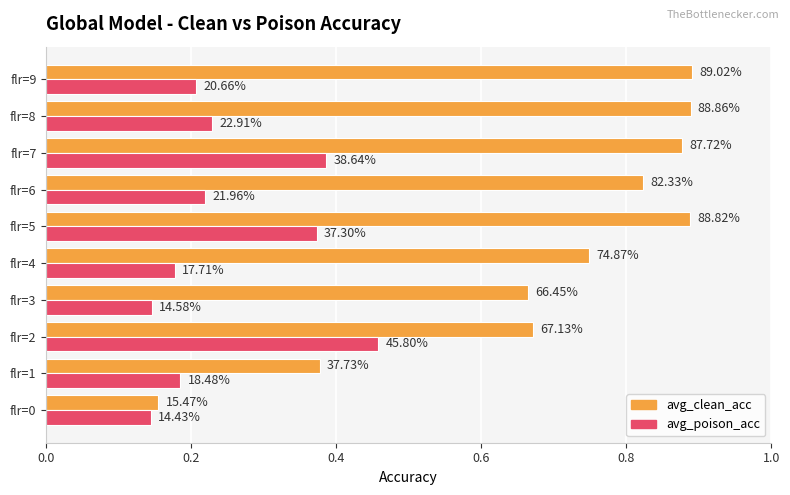

What are all the series names shown in the legend?

avg_clean_acc, avg_poison_acc